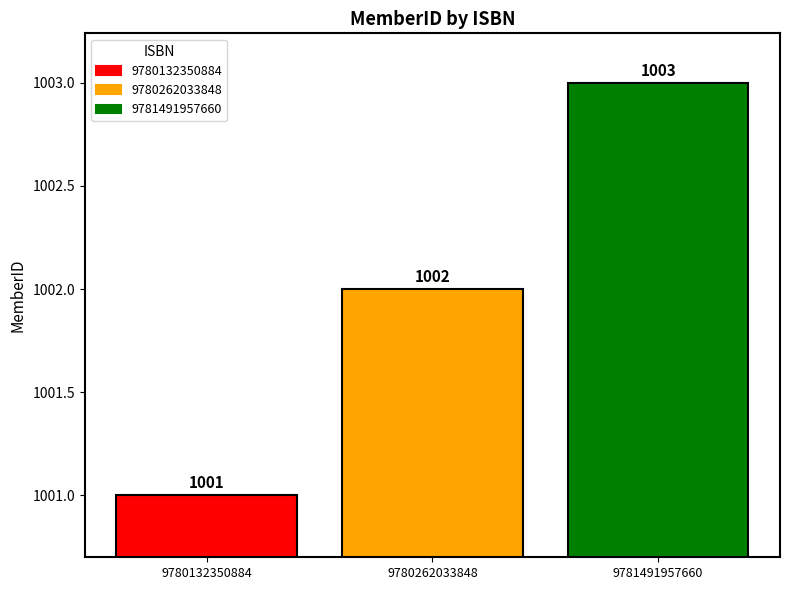

How many data points does each series have?

3